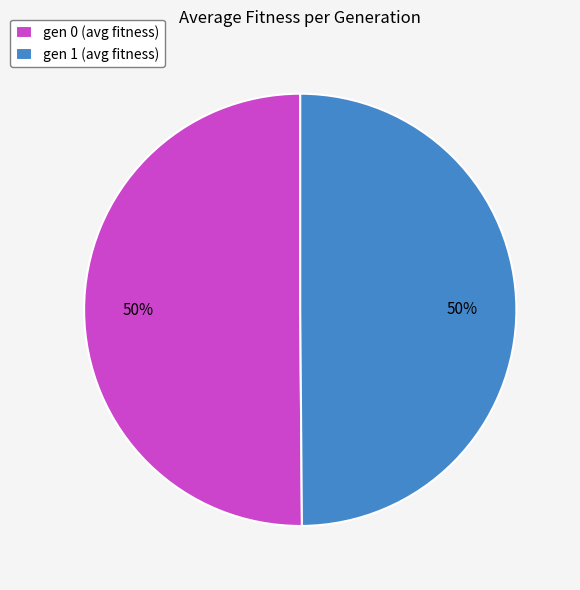

To the nearest percent, what is the combined percentage of gen 1 and gen 0?

100%